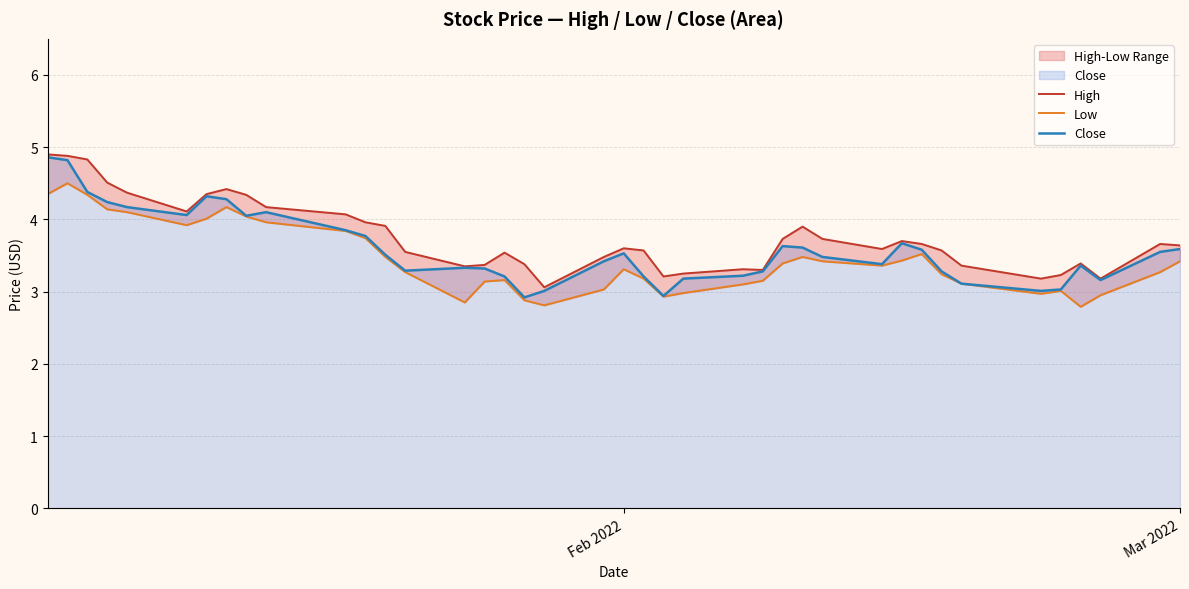

What is the lowest value of the Close series?

2.9